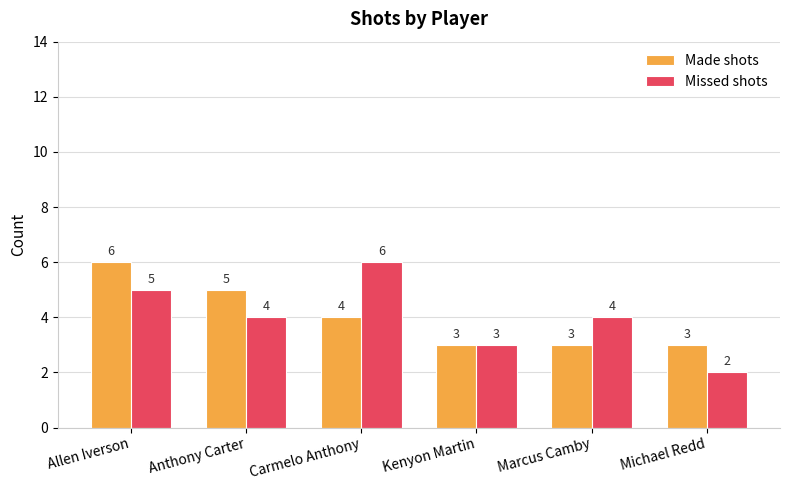

Which series has the largest range (max minus min)?

Missed shots